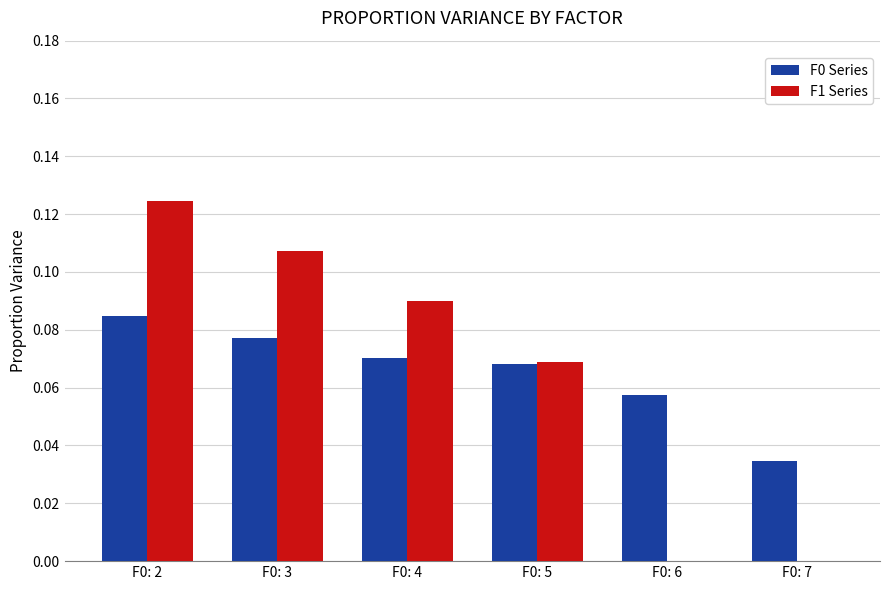

Between F0: 3 and F0: 4, which series saw the biggest shift?

F1 Series